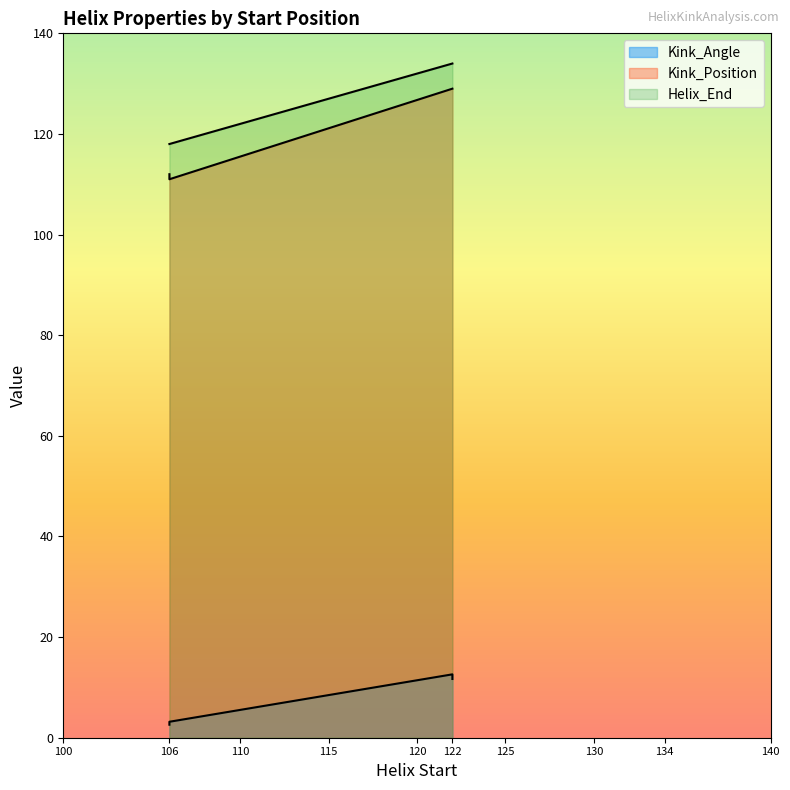

Which series changed the most between 4qxzB_106 and 4qxzB_122?

Kink_Position